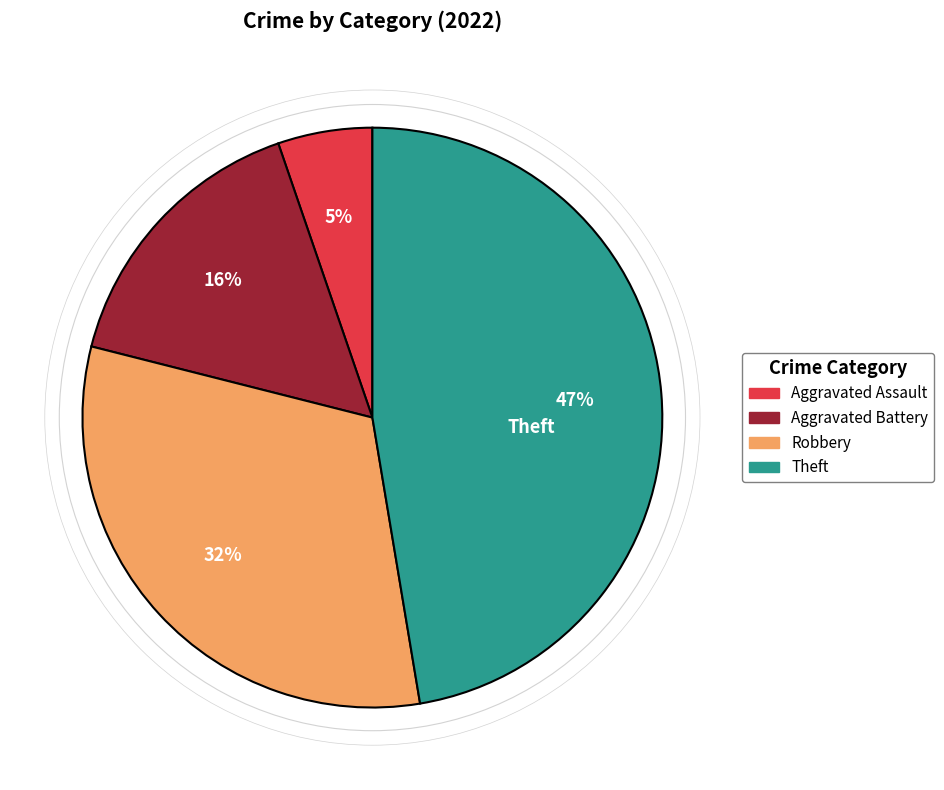

Does any single category account for the majority?

No